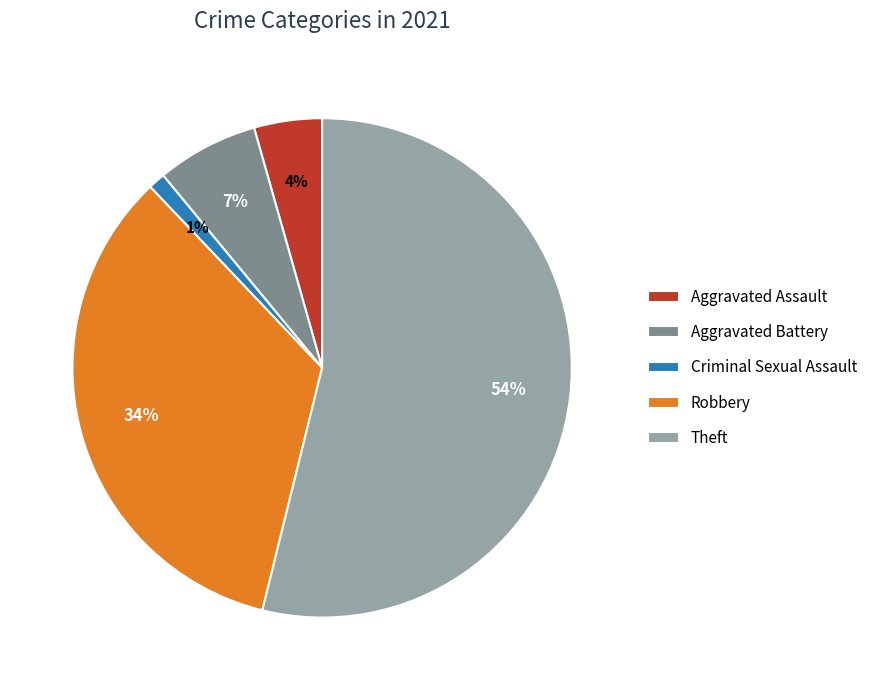

To the nearest percent, what portion does Criminal Sexual Assault represent?

1%